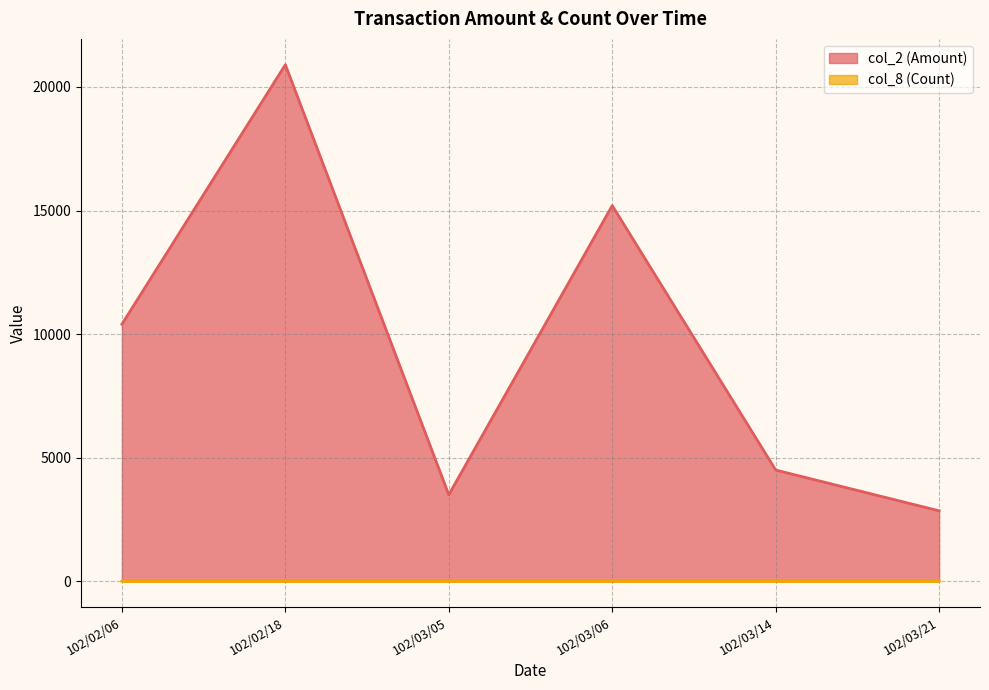

At which label does col_2 (Amount) reach its minimum?

102/03/21